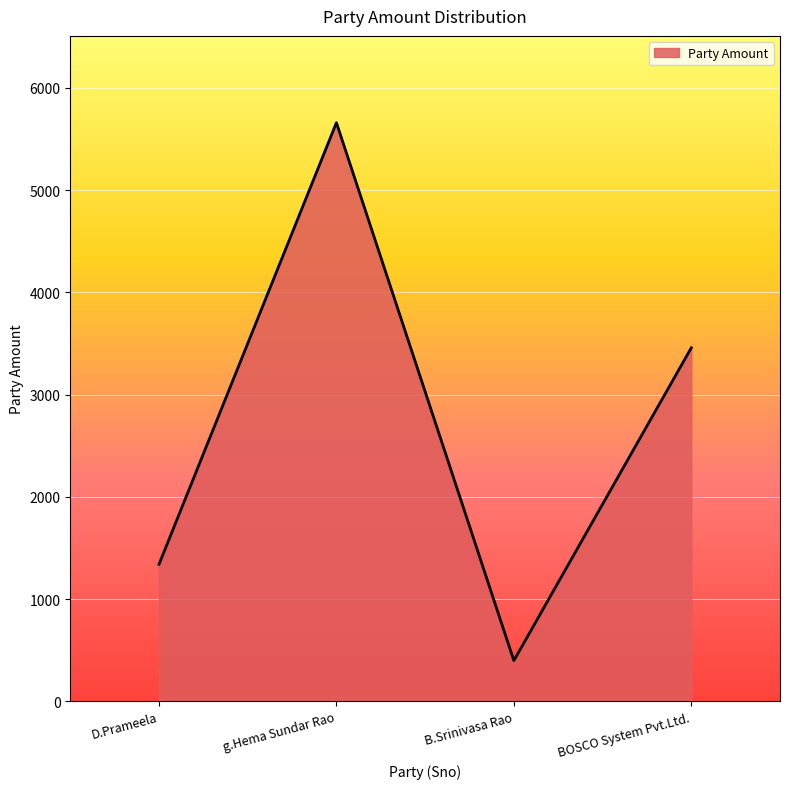

What is the ratio of the value at BOSCO System Pvt.Ltd. to the value at B.Srinivasa Rao?

8.7